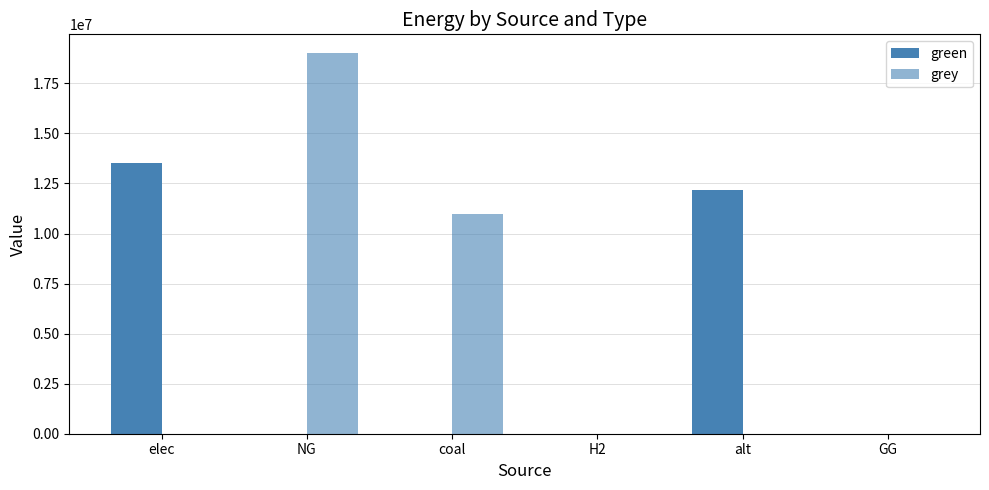

Are the bars horizontal?

No